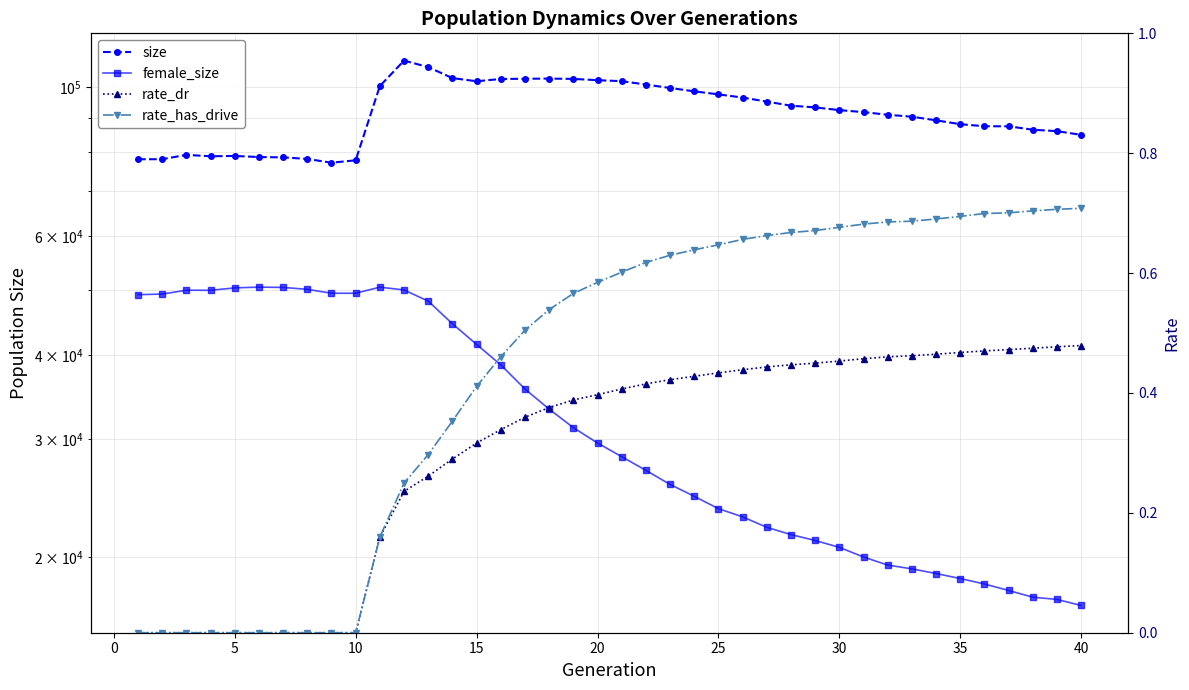

Is this an area chart (filled region under the line)?

No